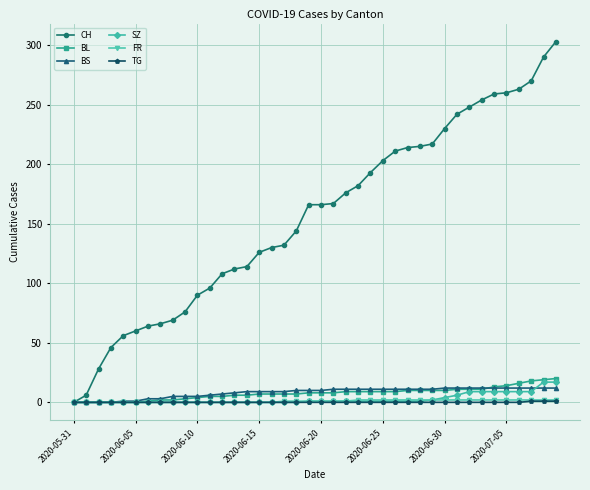

Which series has the largest range (max minus min)?

CH